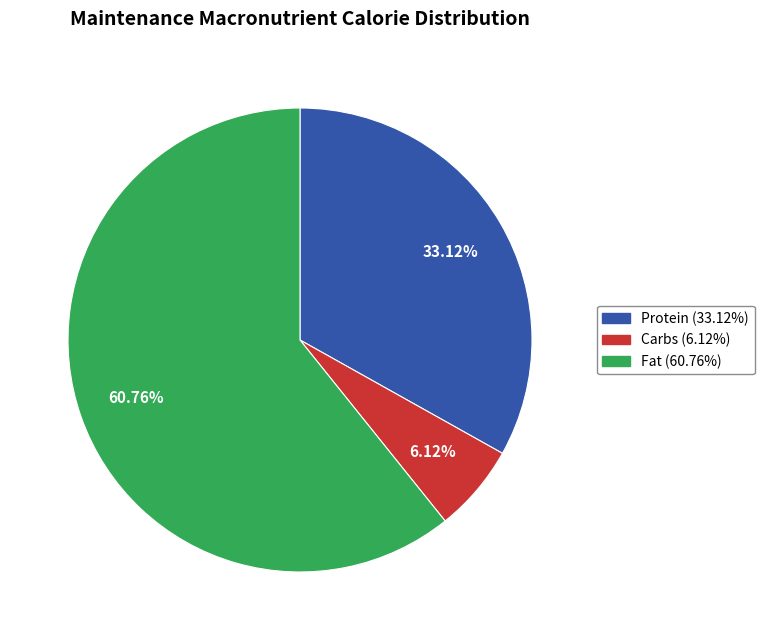

Count the number of slices in the pie.

3